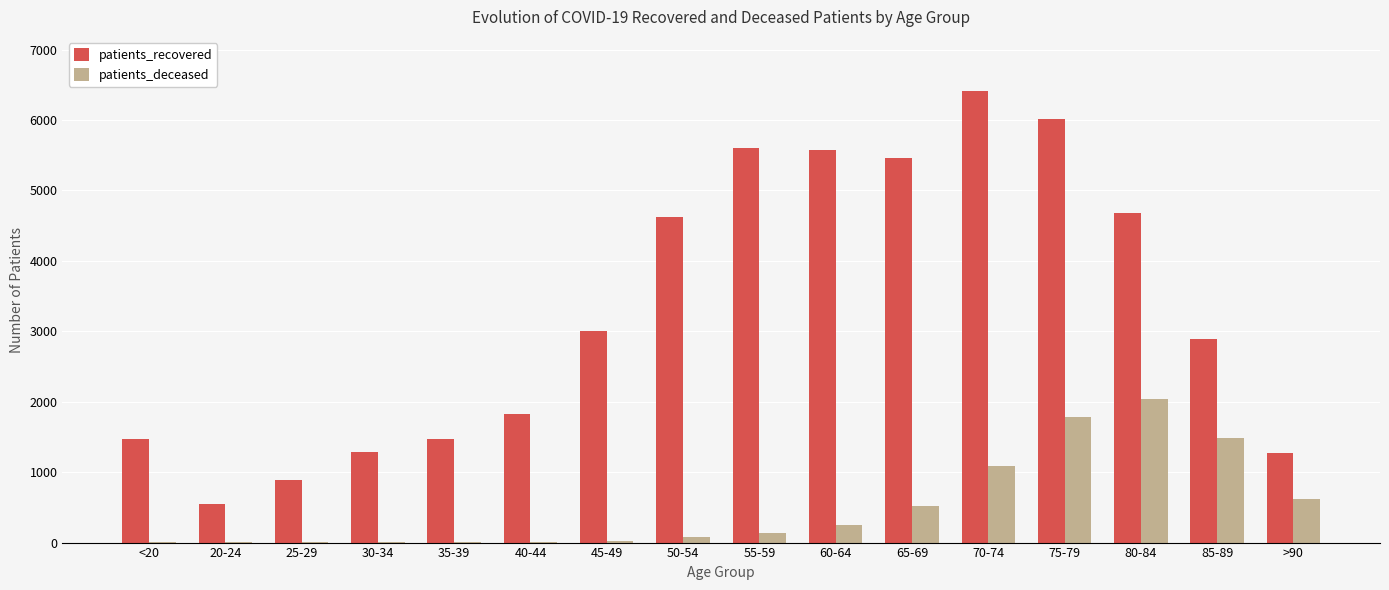

What is the sum of all patients_deceased values?

8057